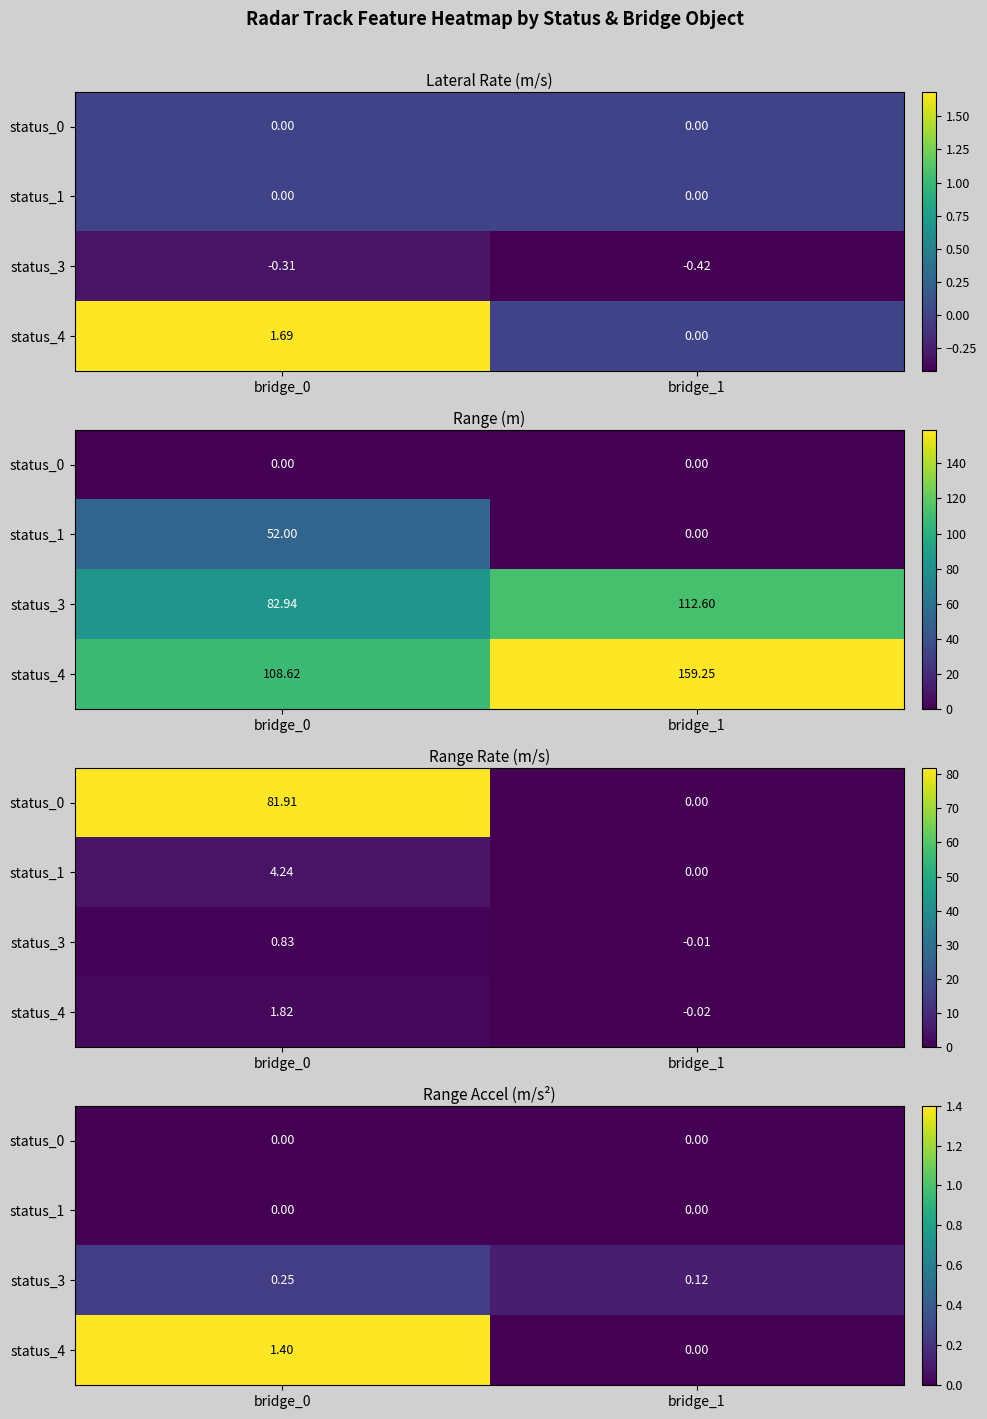

Count the number of categories in the chart.

2